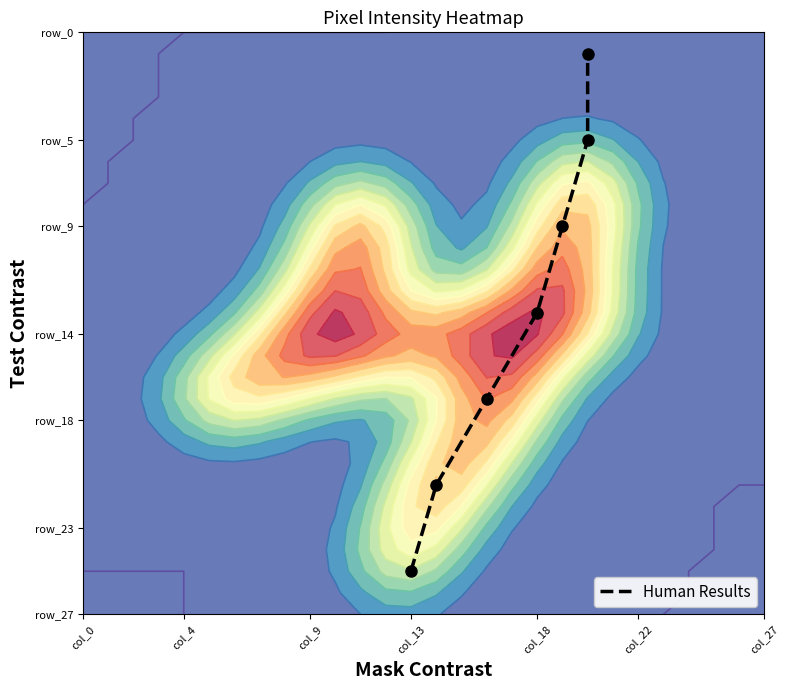

Which label corresponds to the smallest value in the chart?

col_13